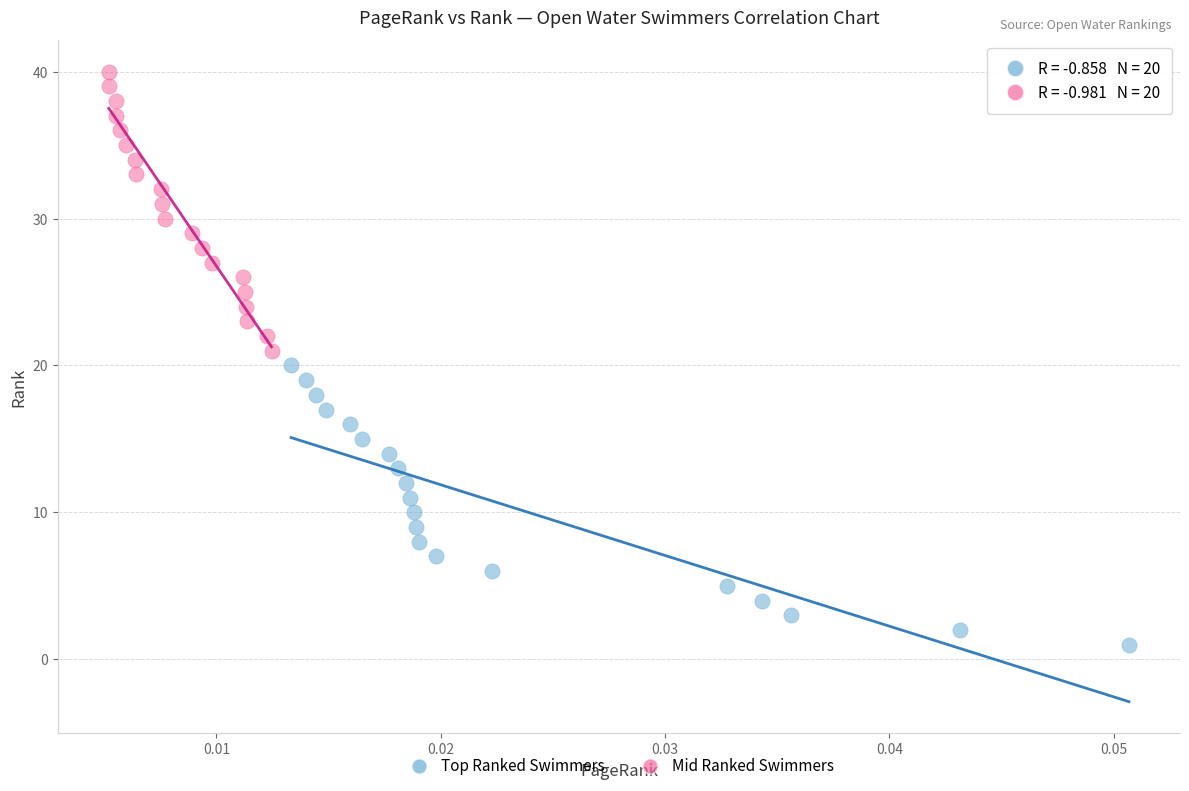

Which series contains the lowest Y value?

Top Ranked Swimmers